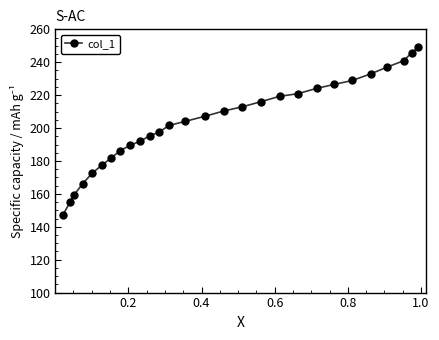

What is the difference between the maximum and minimum values?

102.0